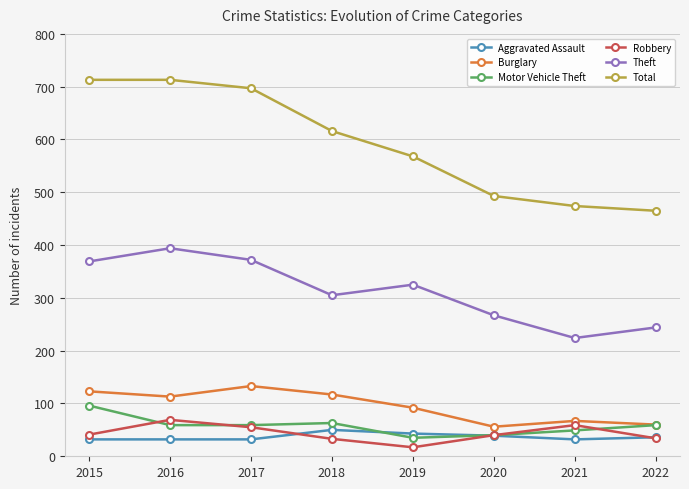

At which category does Robbery reach its first local valley?

2019